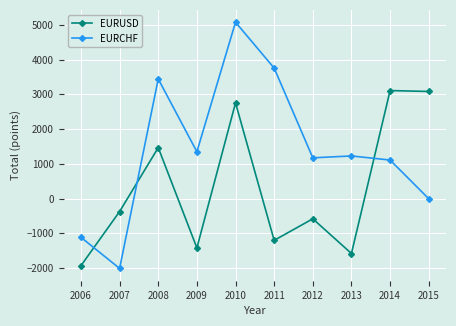

Which series has the largest total across all categories?

EURCHF